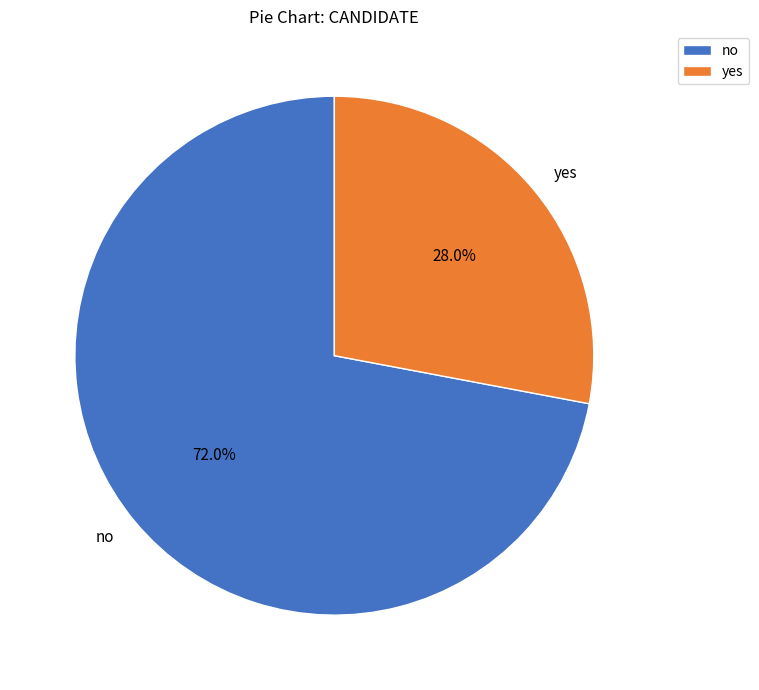

True or false: no accounts for 82% of the total.

False